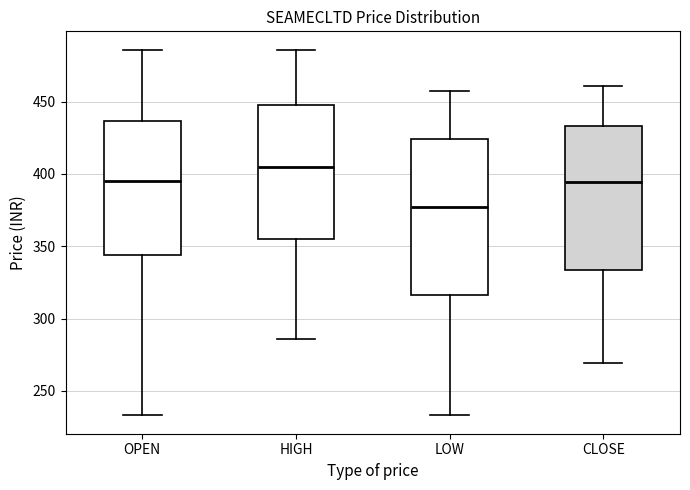

Where does the upper whisker of the box for OPEN end on the y-axis? The values are not printed on the chart, so give them approximately, as read against the axis.

485